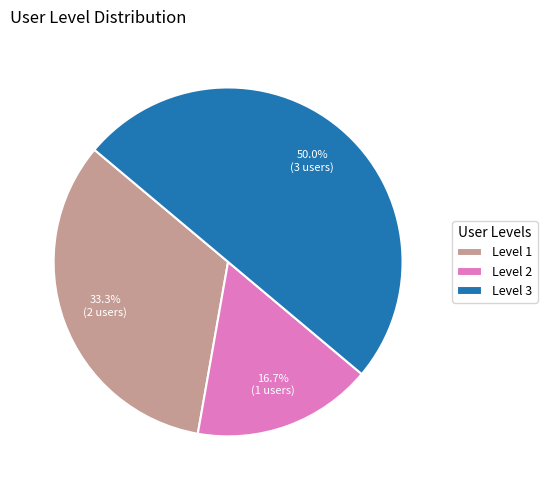

Combined, do Level 3 and Level 2 account for over 50%?

Yes